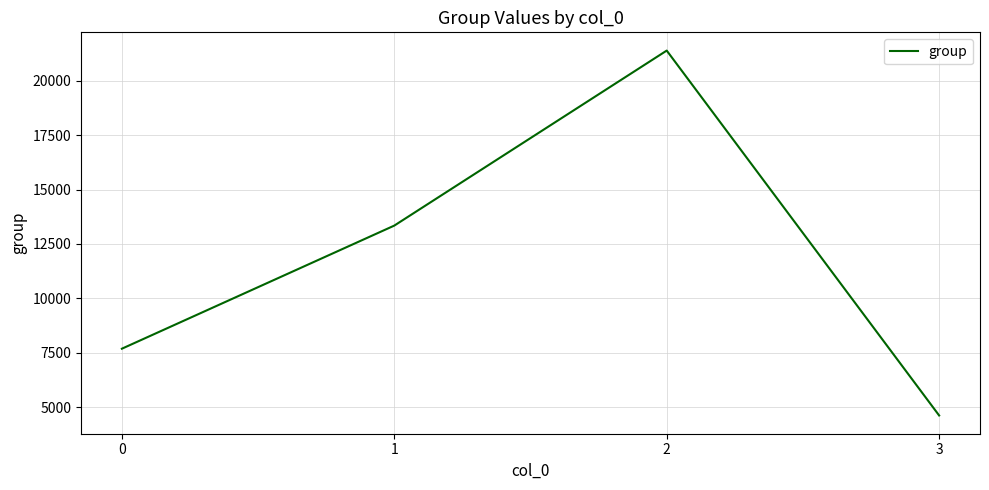

What is the maximum value shown in the chart?

21394